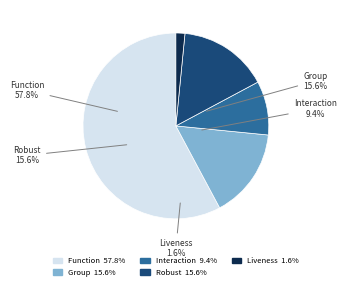

To the nearest percent, what is the combined percentage of Interaction and Robust?

25%